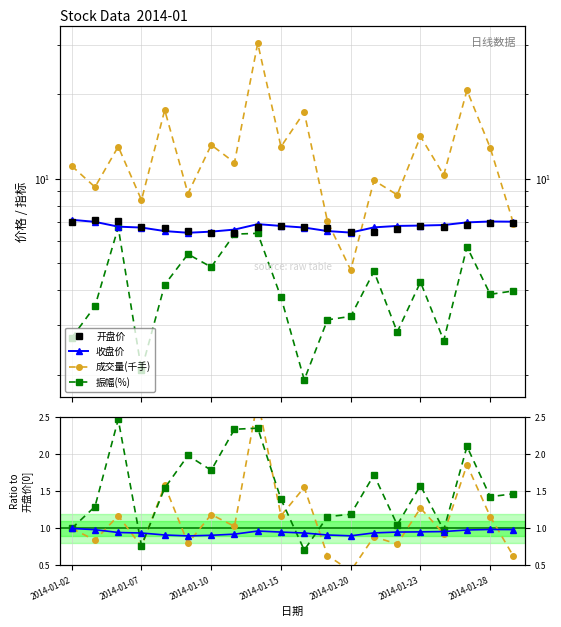

Which category has the highest value across all series?

2014-01-14